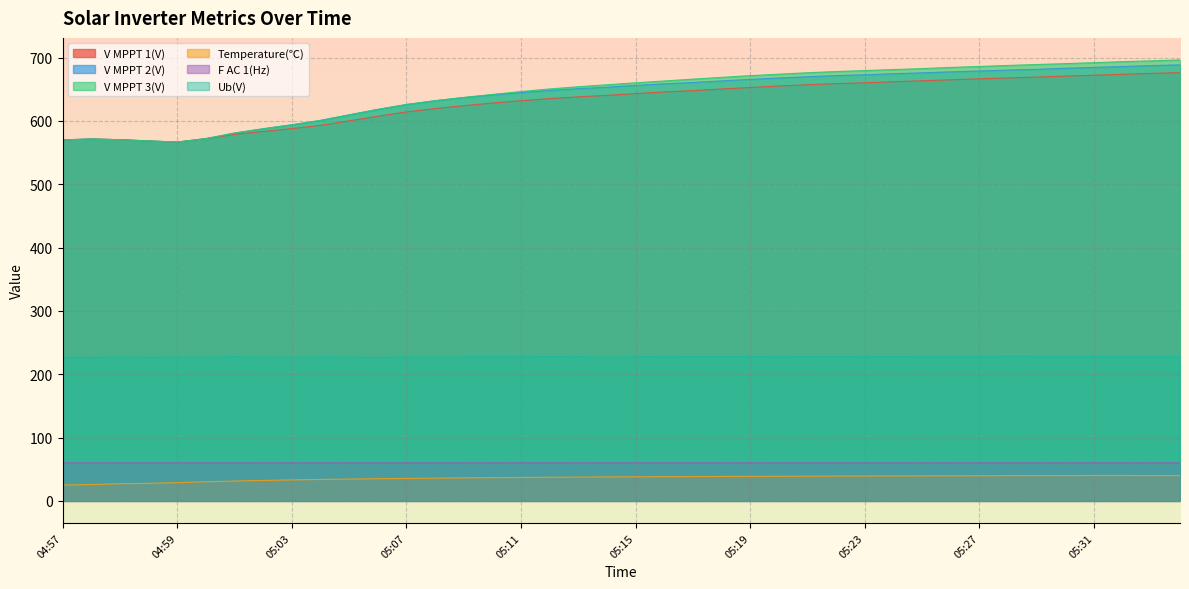

The value of Temperature(℃) at 05:11 is 65.7. True or false?

False